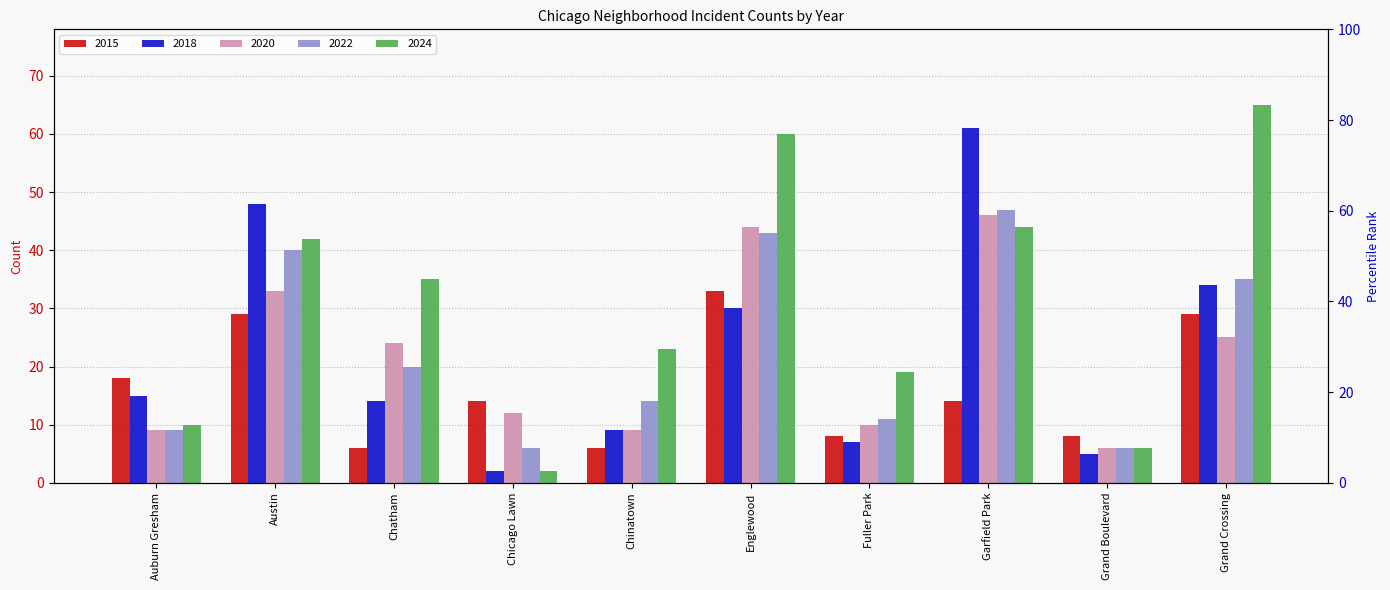

How many groups of bars are there?

10